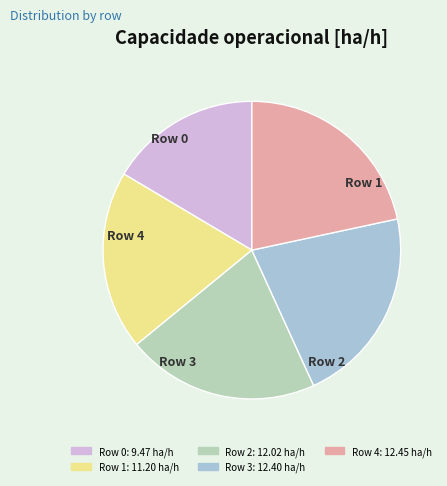

To the nearest percent, what is the difference between the largest and smallest slice percentages?

5%